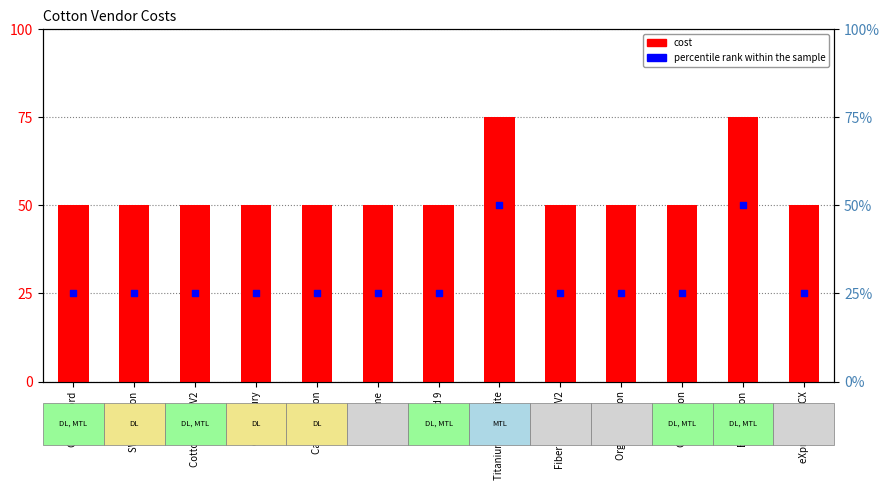

Is the value of cost at Cotton Cord greater than the value of percentile rank within the sample at Cloud 9?

Yes